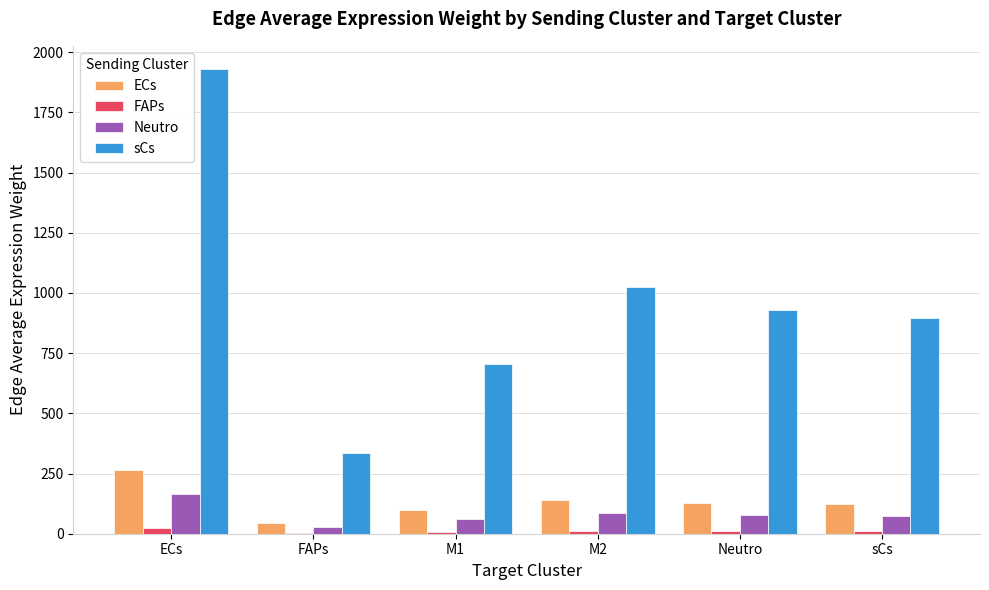

Which series has the largest total across all categories?

sCs